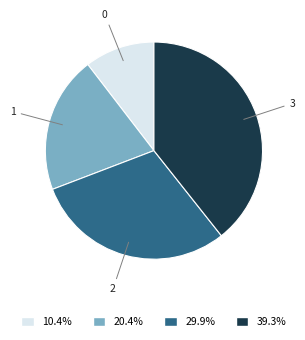

Is 2 the majority of the pie?

No